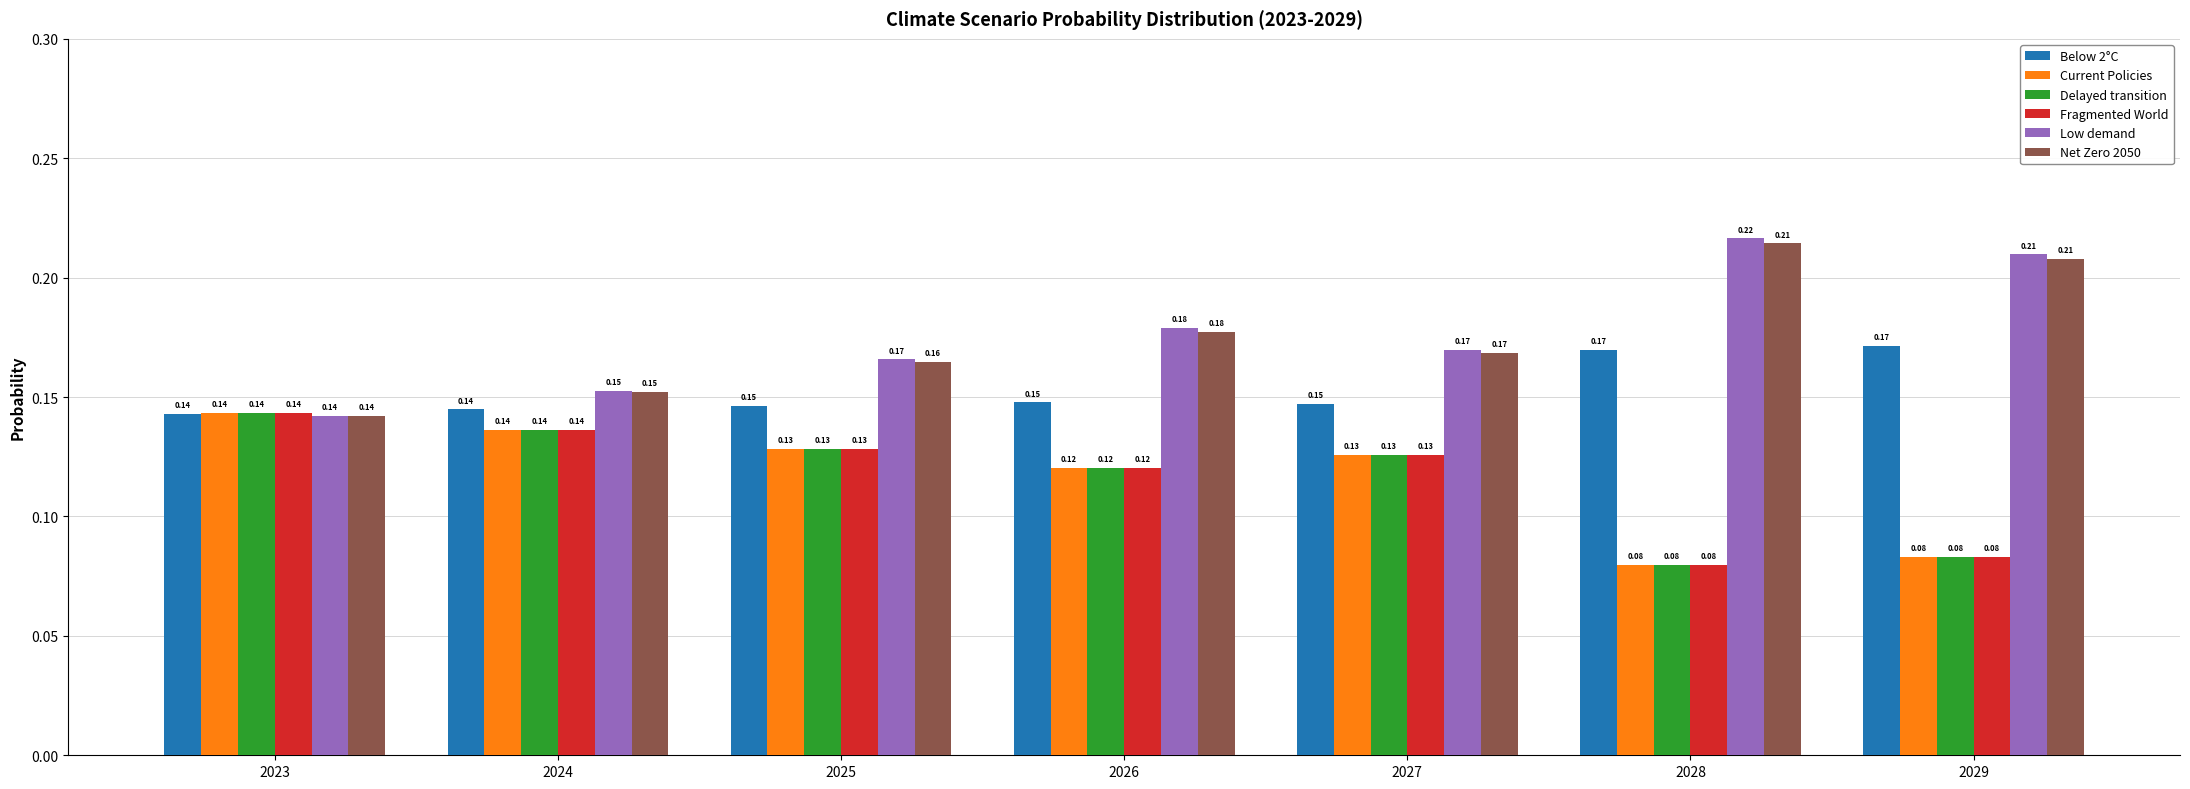

What are all the series names shown in the legend?

Below 2°C, Current Policies, Delayed transition, Fragmented World, Low demand, Net Zero 2050